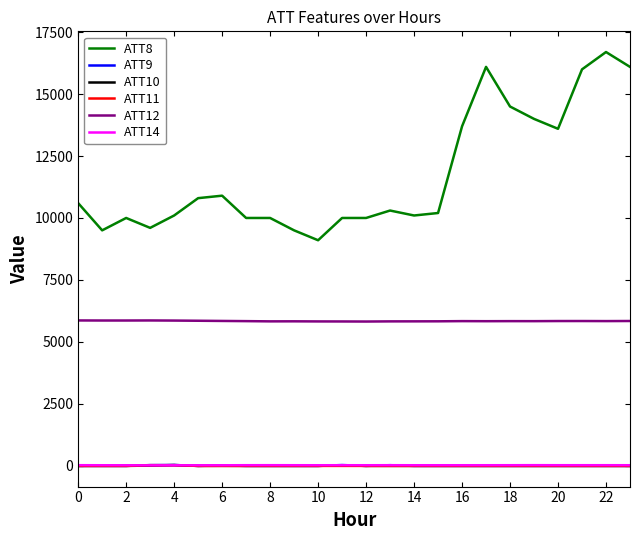

Which series has the largest range (max minus min)?

ATT8